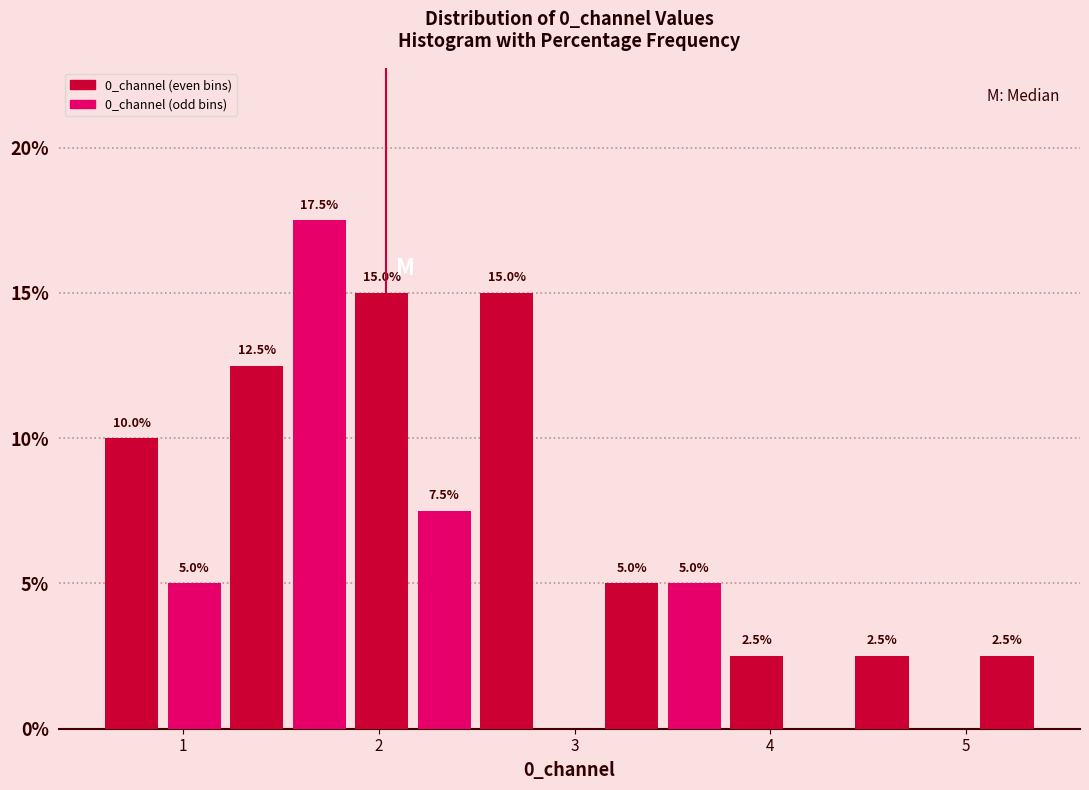

Around what value on the x-axis is the tallest bar? Give the approximate position of its centre, as read against the axis.

1.7